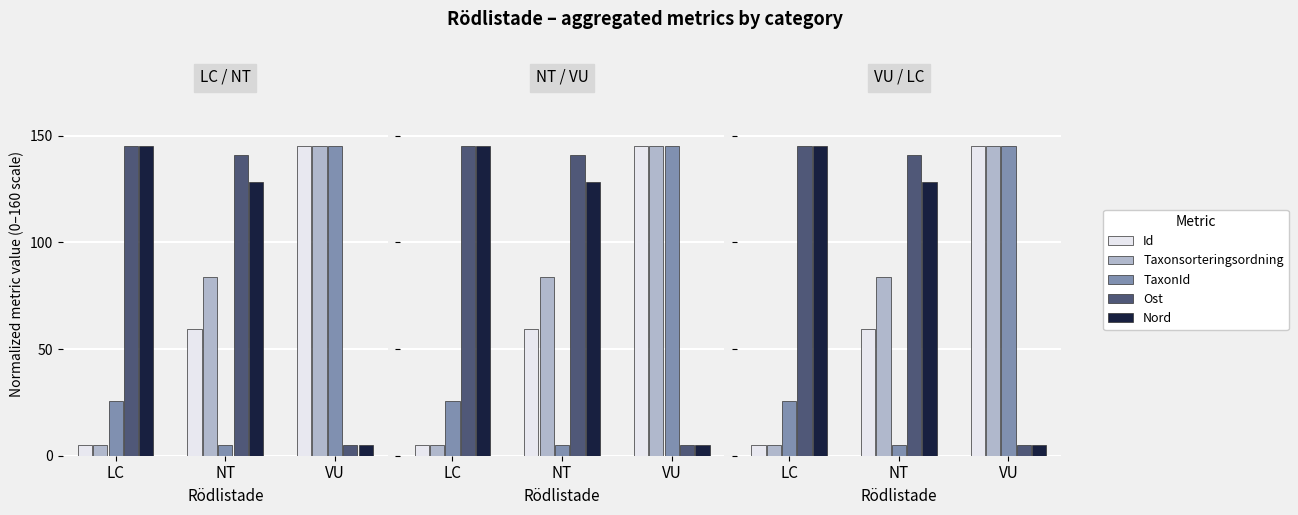

List the labels in order of Taxonsorteringsordning value, largest first.

VU, NT, LC